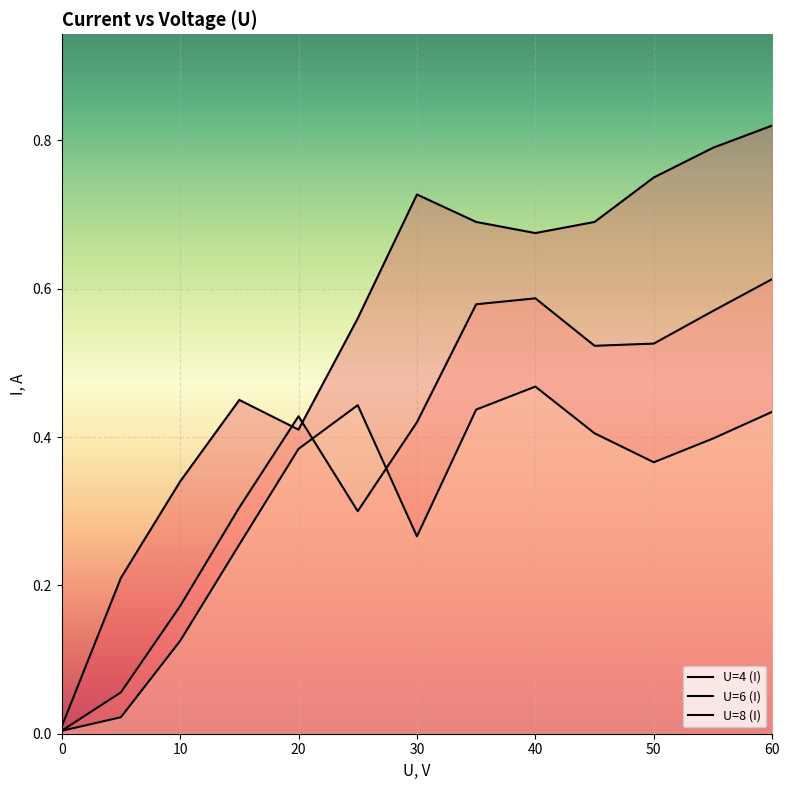

Reading left to right, list all the values displayed in this chart.

U=4 (I): 0.0	0.2	0.3	0.5	0.4	0.6	0.7	0.7	0.7	0.7	0.8	0.8	0.8
U=6 (I): 0.0	0.1	0.2	0.3	0.4	0.3	0.4	0.6	0.6	0.5	0.5	0.6	0.6
U=8 (I): 0.0	0.0	0.1	0.3	0.4	0.4	0.3	0.4	0.5	0.4	0.4	0.4	0.4